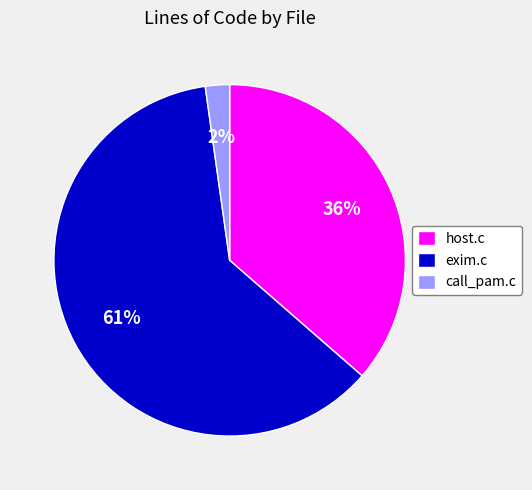

Is the sum of call_pam.c and exim.c greater than half?

Yes